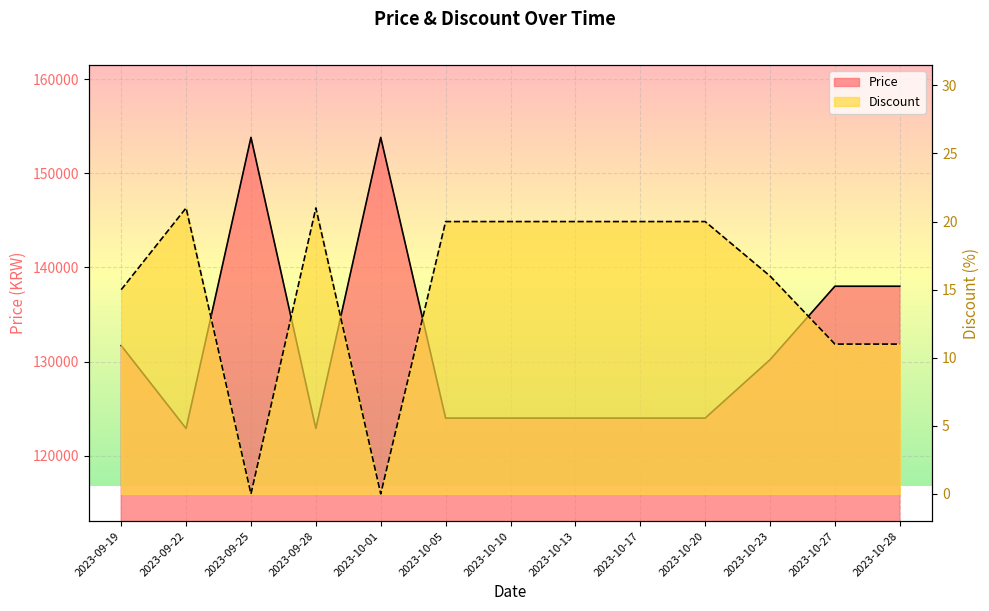

Rank the series by their average value, from highest to lowest.

Price, Discount